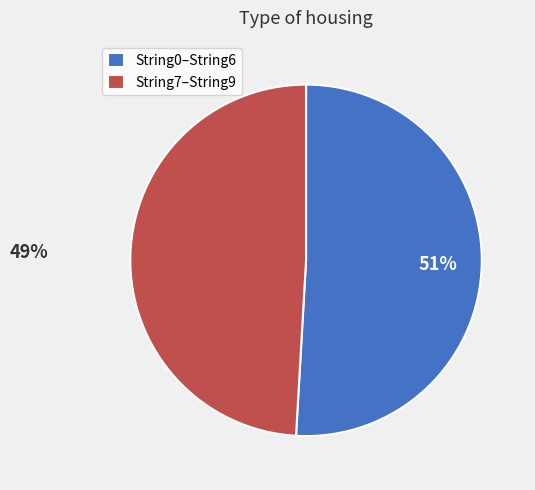

Is there a majority slice in this chart?

Yes